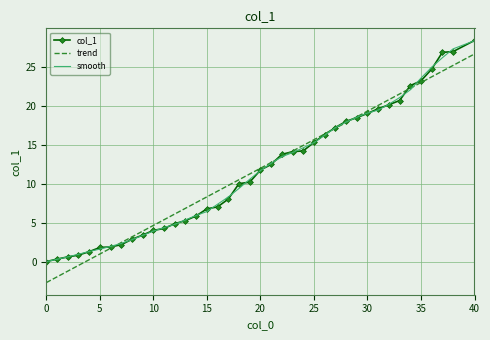

What is the smallest value displayed?

-2.7